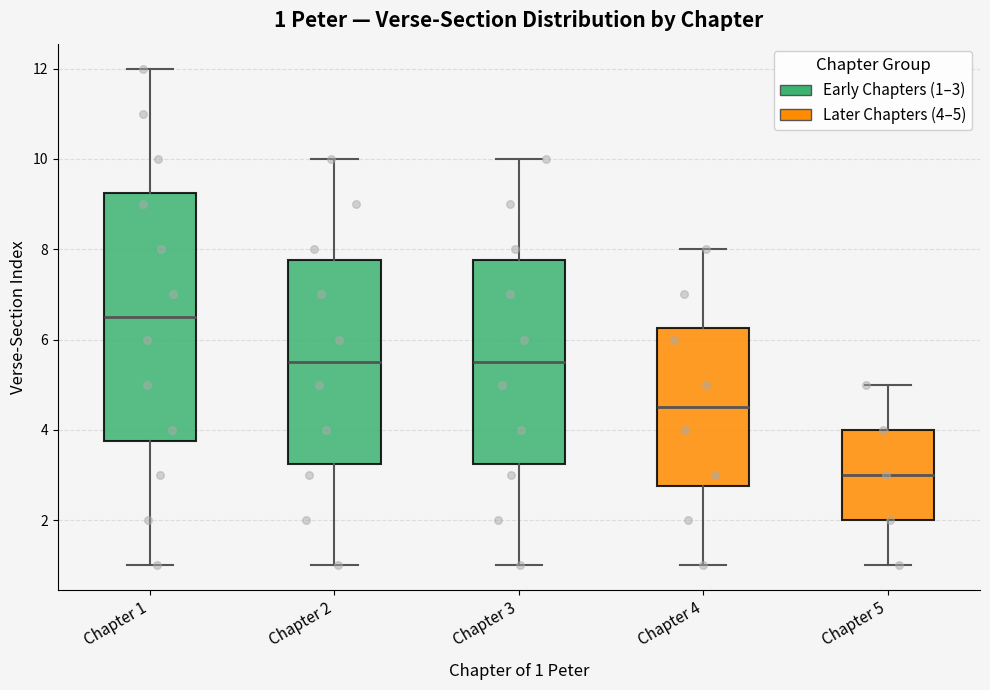

Comparing the boxes themselves (not the whiskers), which one is the tallest?

Chapter 1